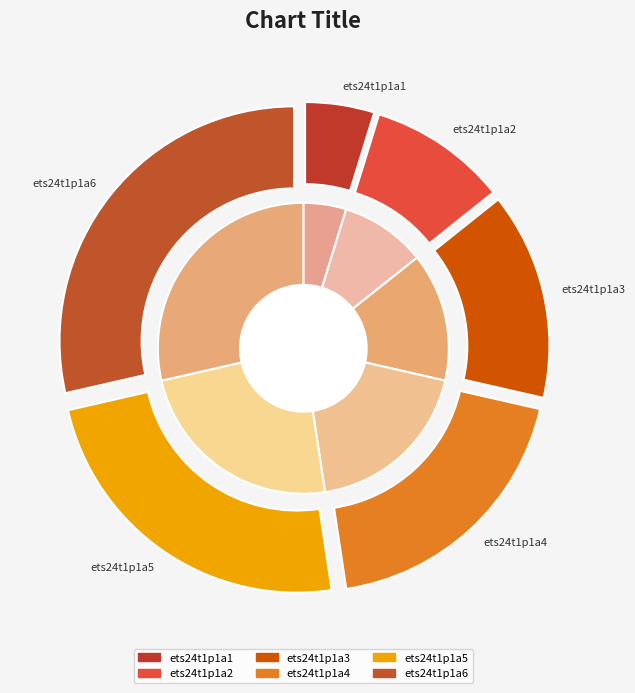

Does ets24t1p1a1 account for over 50% of the chart?

No